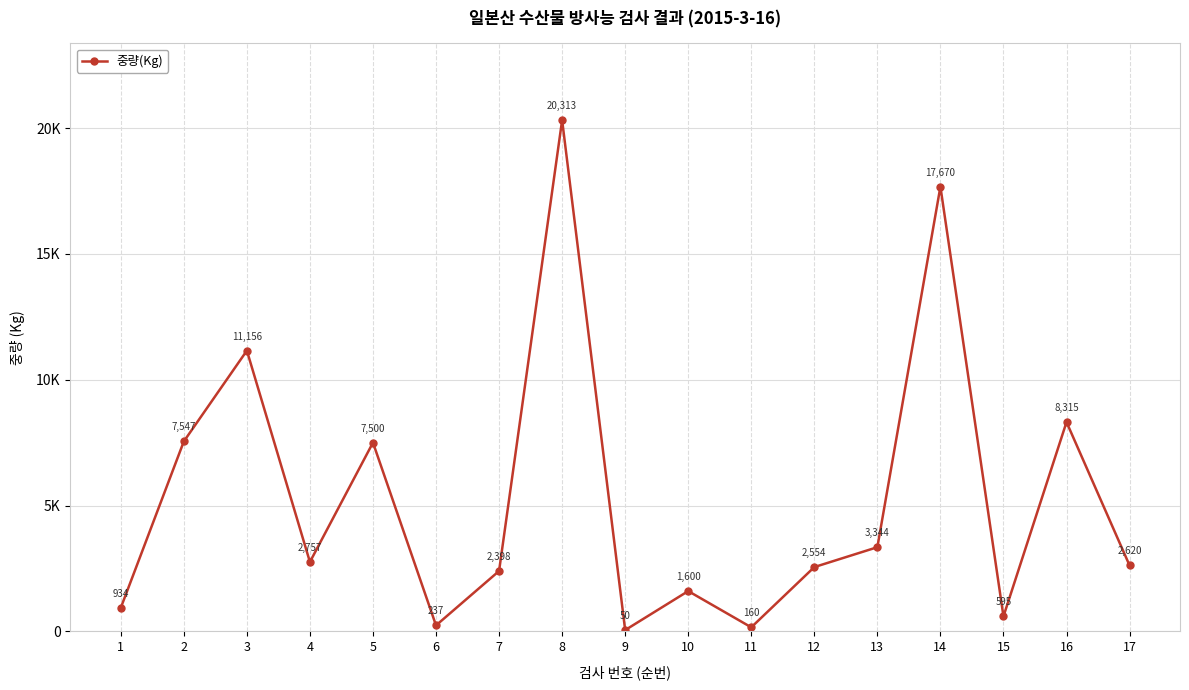

Does the chart have visible grid lines?

Yes